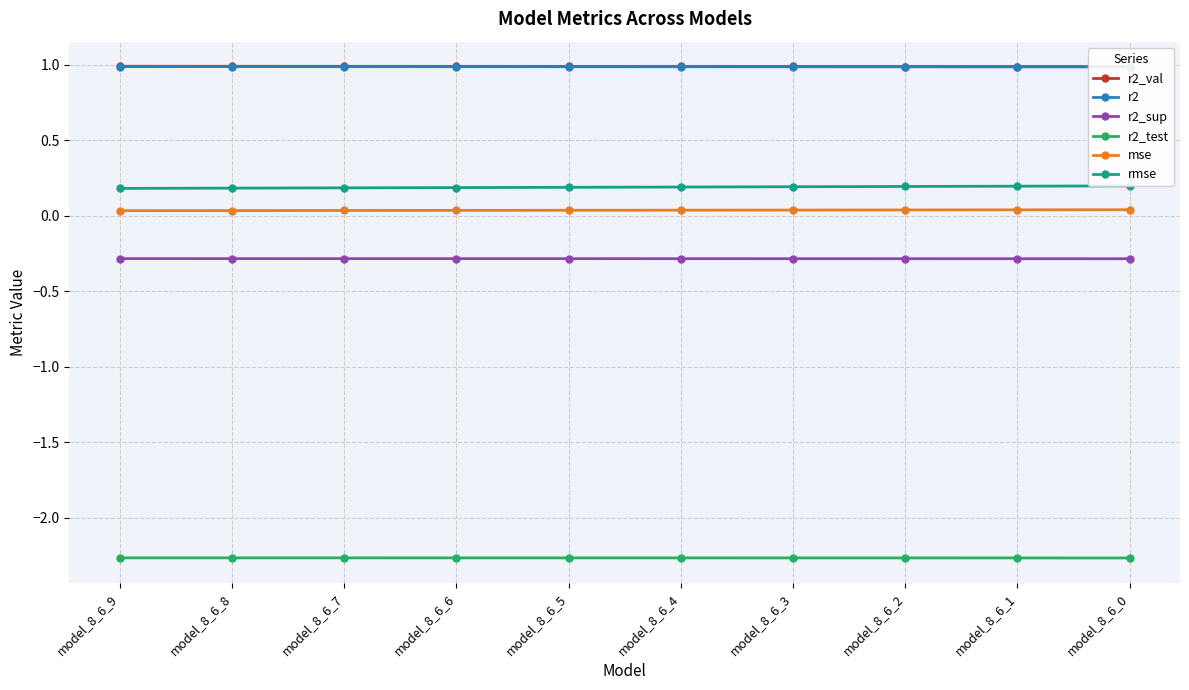

True or false: r2_val has a value of 1.4 at model_8_6_2.

False